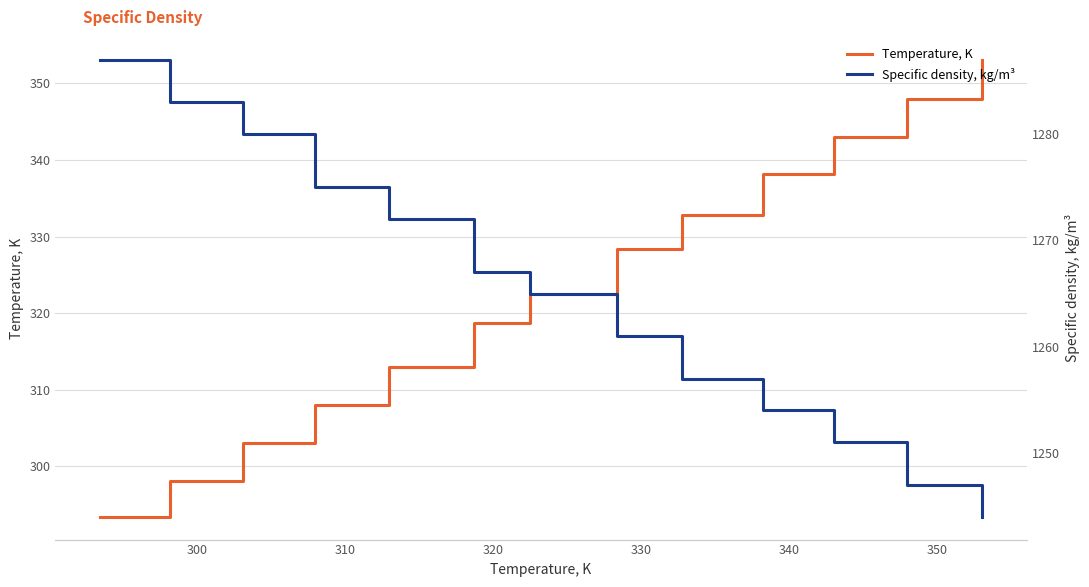

Reading left to right, transcribe all the data shown in this chart.

Temperature, K: 293.4	298.1	303.1	307.9	313.0	318.7	322.5	328.4	332.8	338.2	343.1	348.0	353.1
Specific density, kg/m³: 1287.0	1283.0	1280.0	1275.0	1272.0	1267.0	1265.0	1261.0	1257.0	1254.0	1251.0	1247.0	1244.0